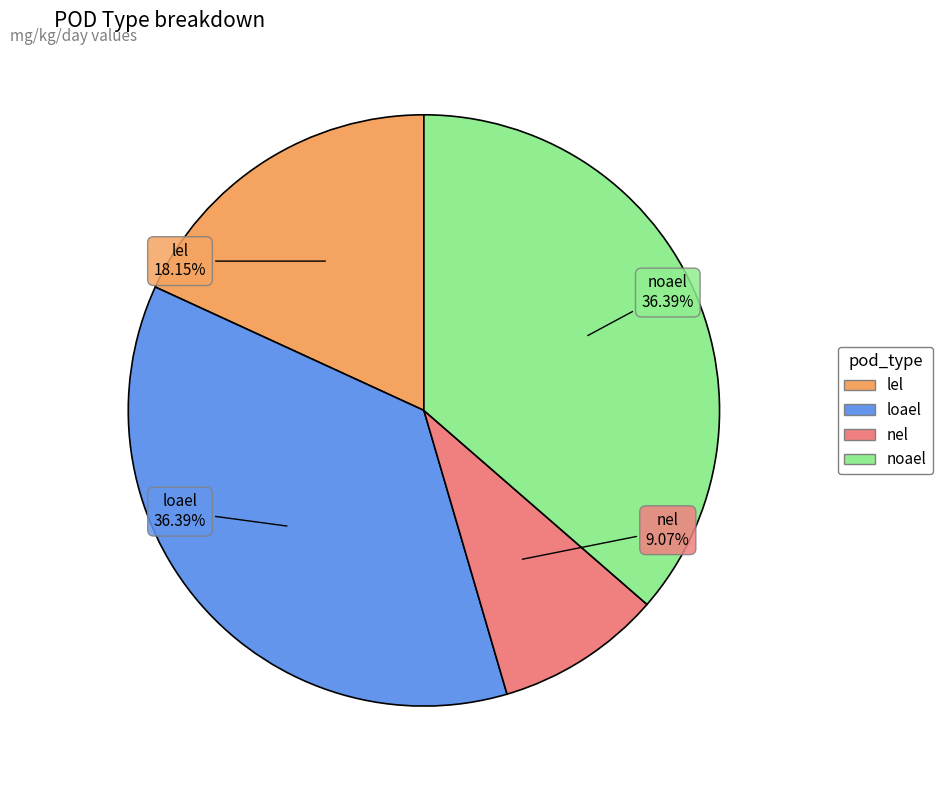

Which slice is the smallest?

nel